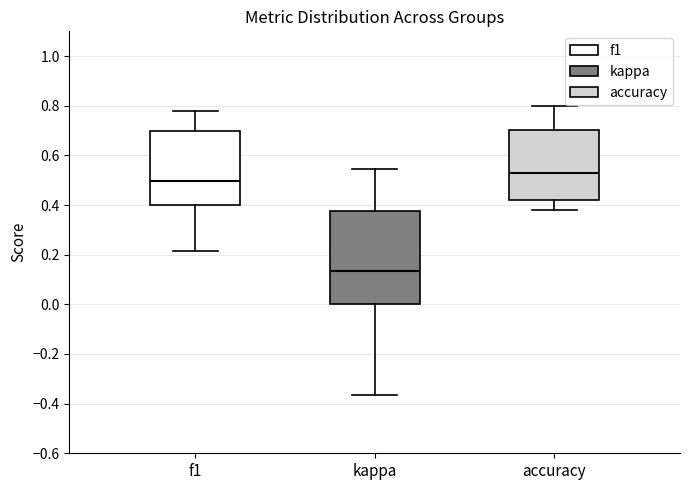

Reading left to right, read every box against the y-axis: the position of its median line, the range the box covers, and the ends of its whiskers. The values are not printed on the chart, so give them approximately, as read against the axis.

f1: median 0.50, box 0.40 to 0.70, whiskers 0.22 to 0.78
kappa: median 0.14, box 0.00 to 0.38, whiskers -0.36 to 0.54
accuracy: median 0.52, box 0.42 to 0.70, whiskers 0.38 to 0.80